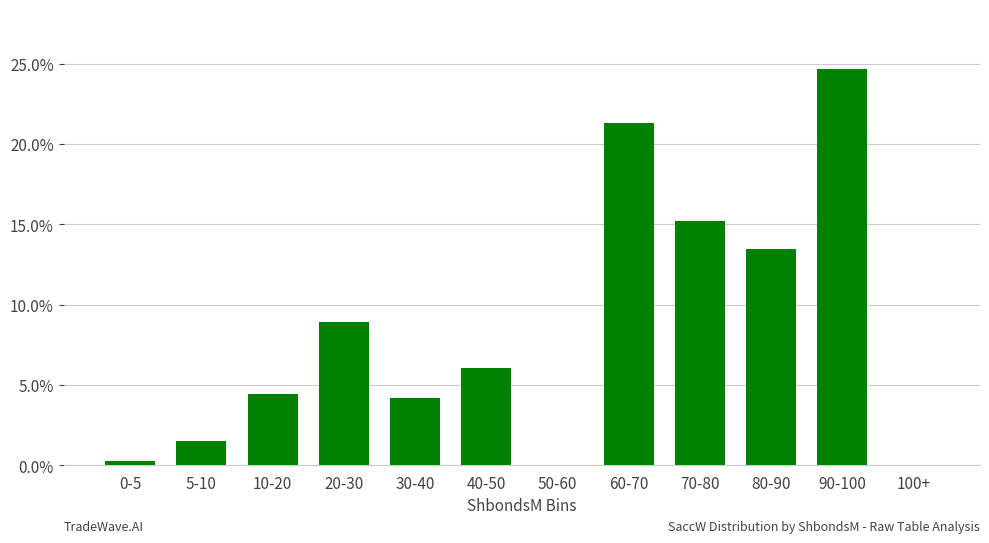

How many categories are shown in the chart?

12